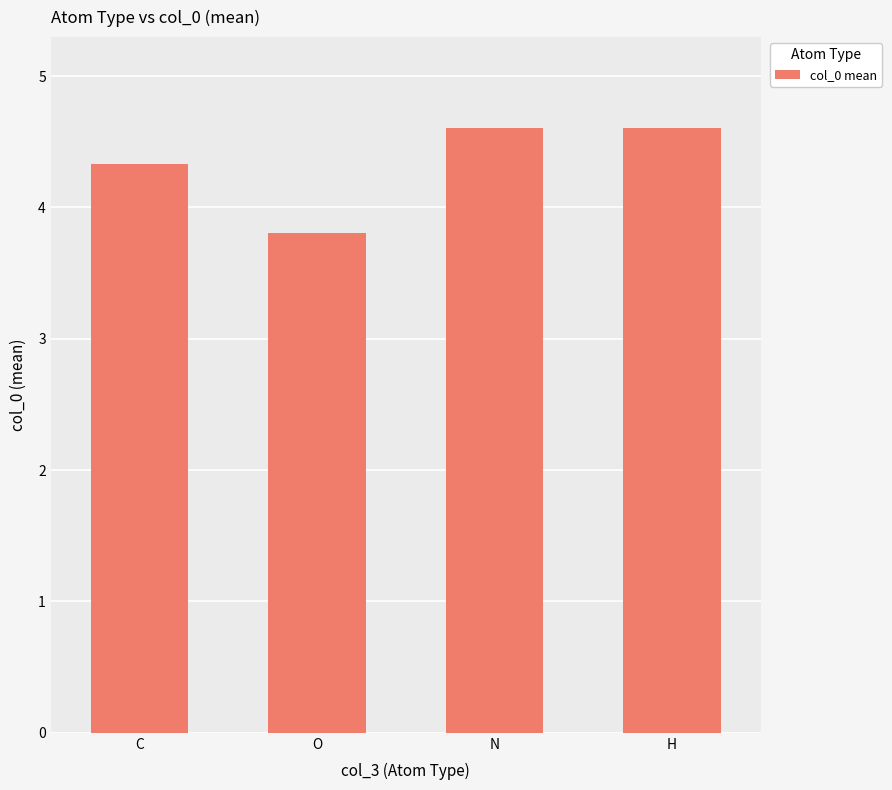

Reading left to right, what are all the values shown in this chart?

4.3	3.8	4.6	4.6